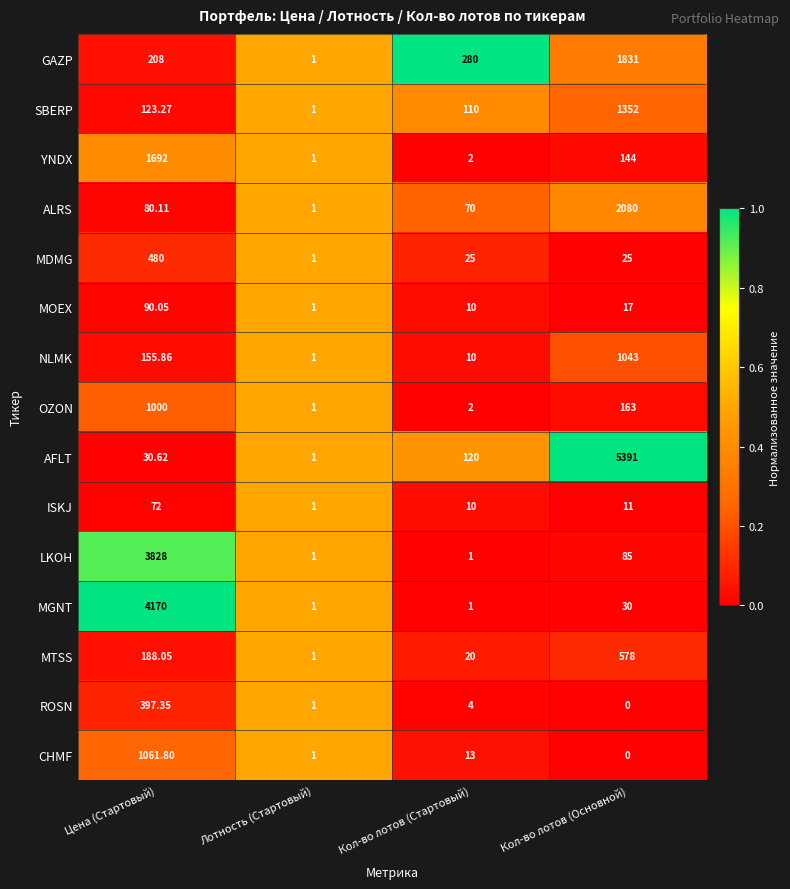

Which label corresponds to the largest value in the chart?

Кол-во лотов (Основной)